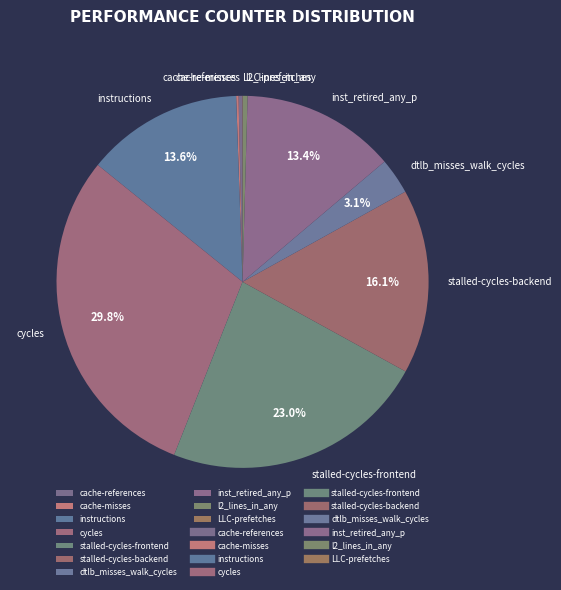

To the nearest percent, what is the average slice percentage?

10%